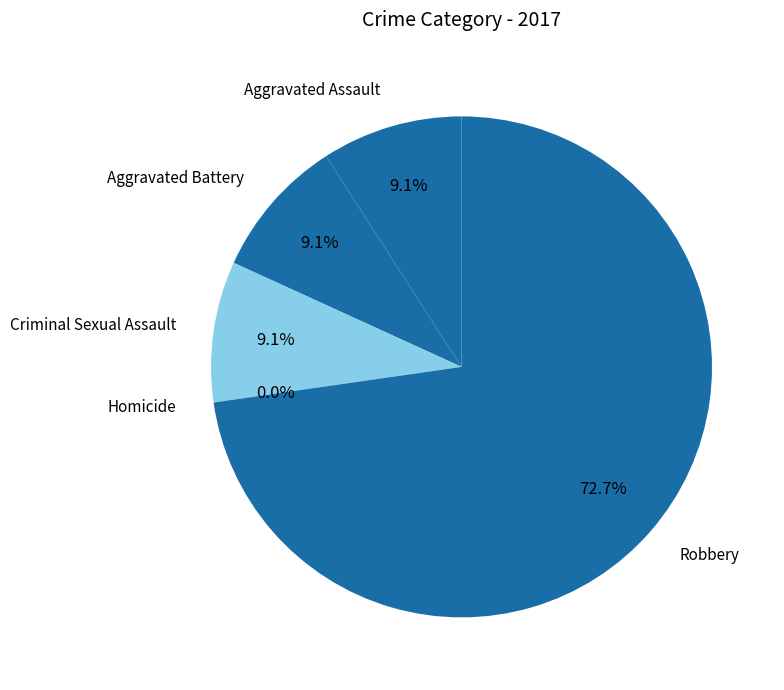

What is the largest slice in the pie chart?

Robbery